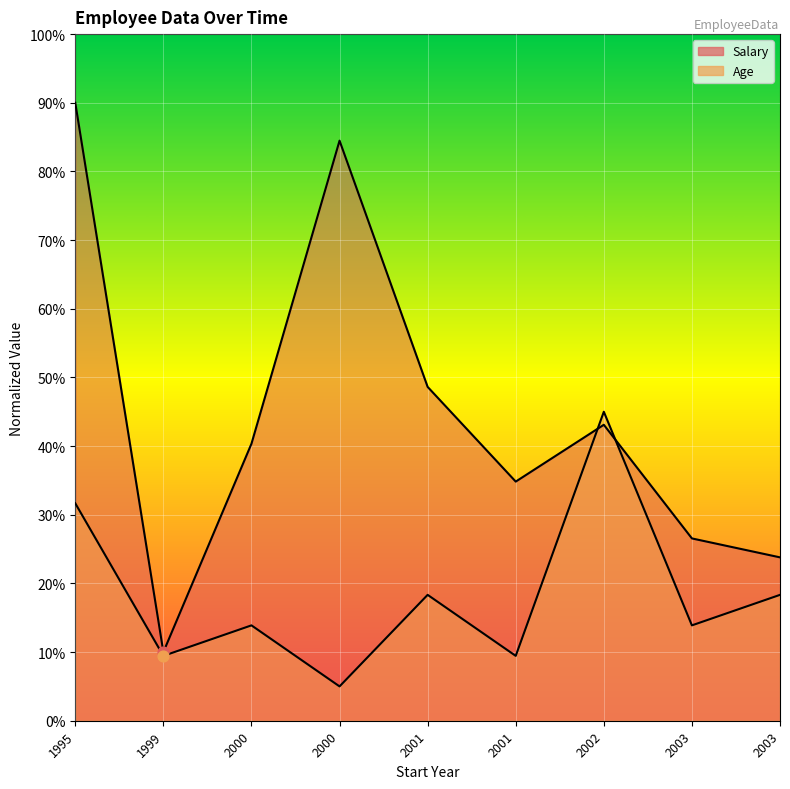

At how many categories does at least one series exceed 59?

2